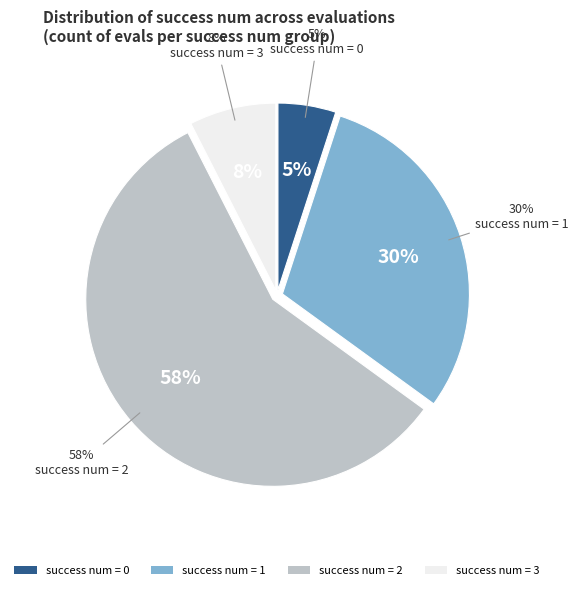

True or false: 13 accounts for 1% of the total.

False